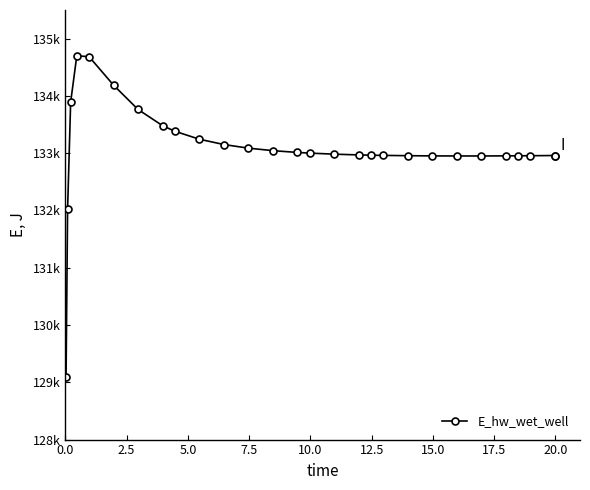

How many series are shown in this chart?

1